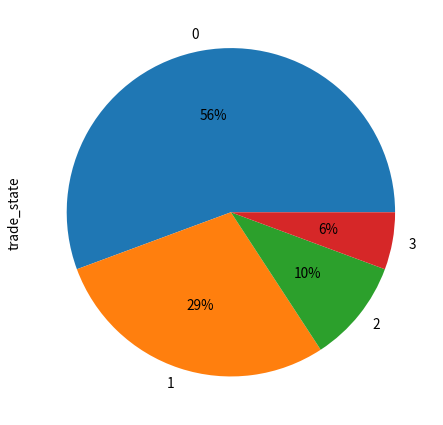

How many slices are in this pie chart?

4